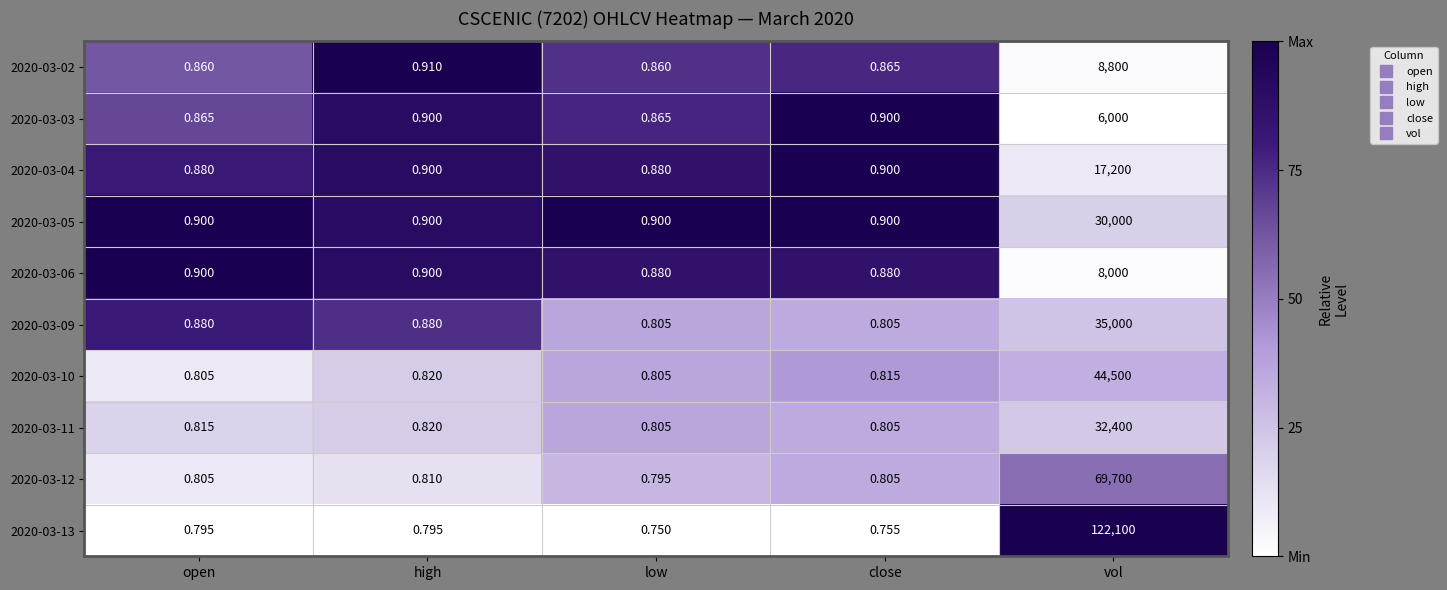

Rank the series by their maximum value, from lowest to highest.

2020-03-03, 2020-03-06, 2020-03-02, 2020-03-04, 2020-03-05, 2020-03-11, 2020-03-09, 2020-03-10, 2020-03-12, 2020-03-13